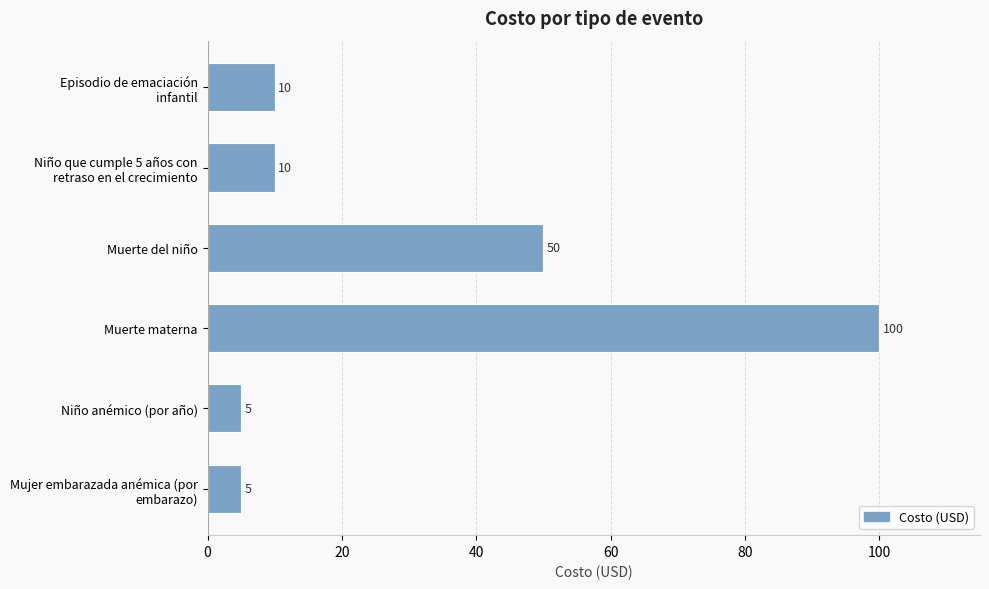

Reading top to bottom, transcribe all the data shown in this chart.

10	10	50	100	5	5